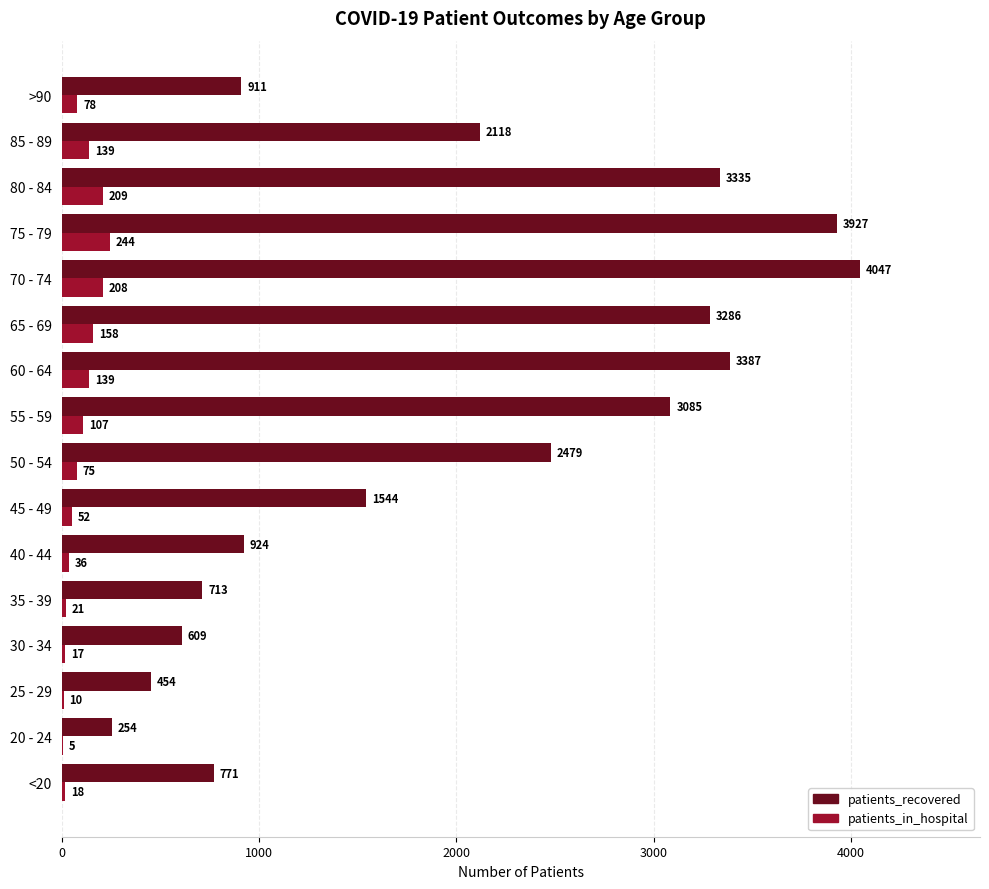

Is it true that patients_in_hospital equals 424 at 75 - 79?

False